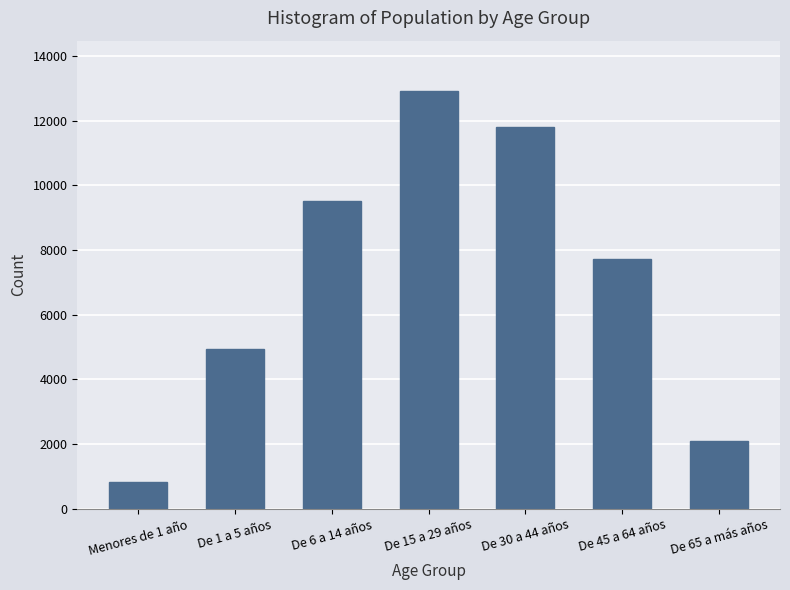

Reading right to left, transcribe all the data shown in this chart.

2096	7720	11814	12928	9515	4929	836